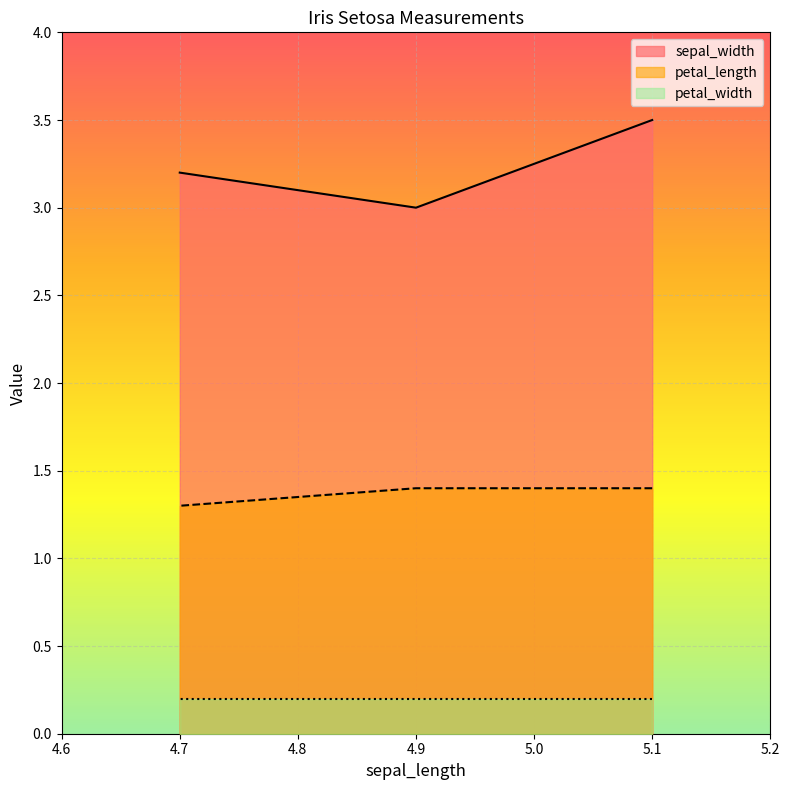

The value of sepal_width at 4.7 is 3.2. True or false?

True